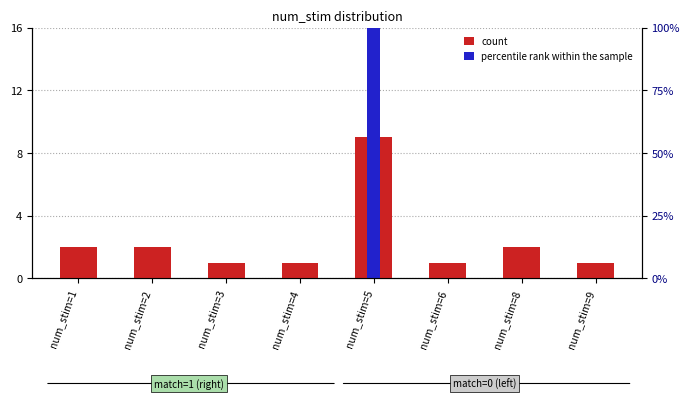

Reading right to left, transcribe all the data shown in this chart.

count: 1	2	1	9	1	1	2	2
percentile rank within the sample: 0	0	0	16	0	0	0	0